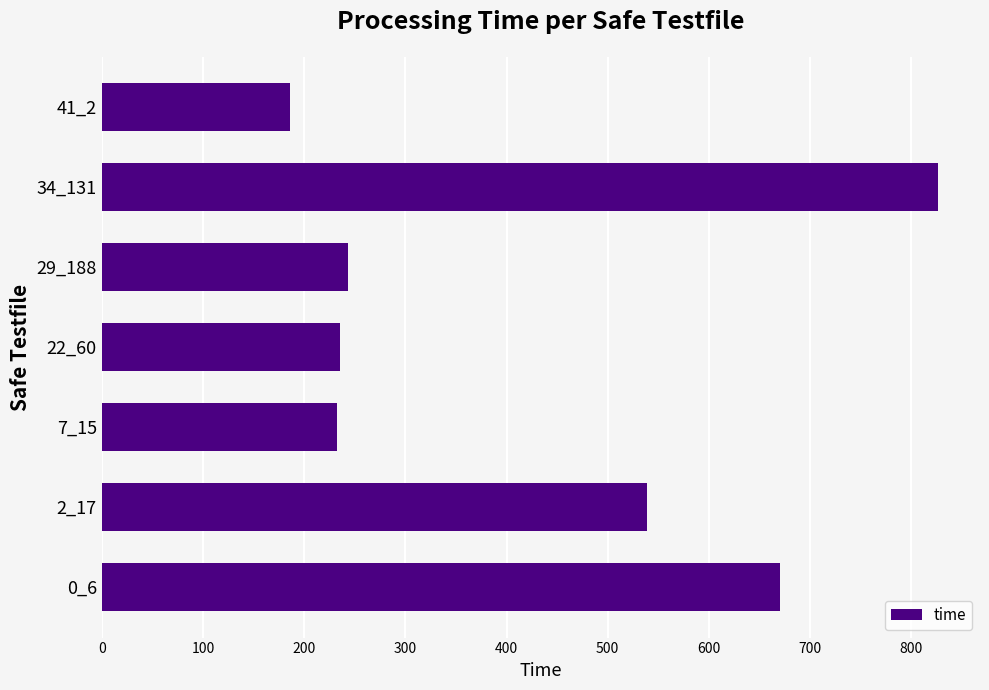

What is the approximate value at 2_17?

538.5